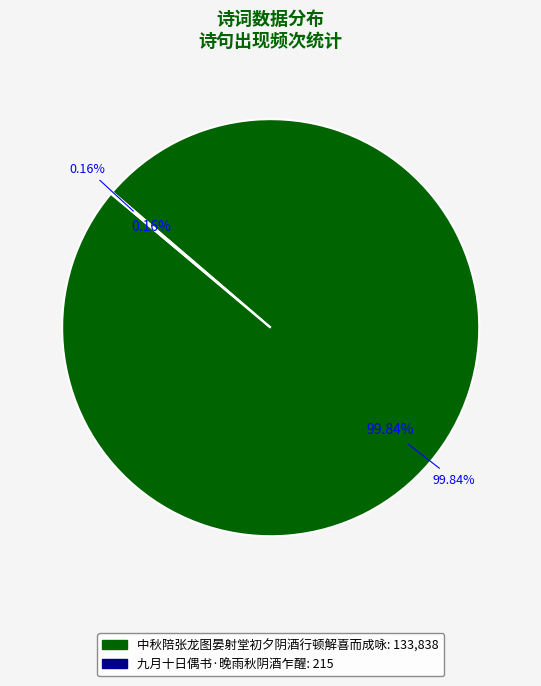

Rank the categories by value from lowest to highest.

九月十日偶书·晚雨秋阴酒乍醒, 中秋陪张龙图晏射堂初夕阴酒行顿解喜而成咏